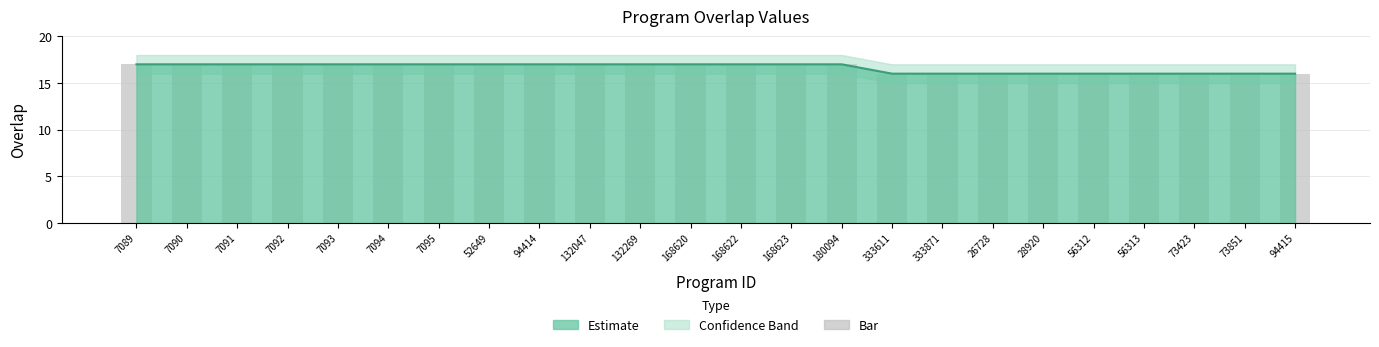

How many bars are there in total?

24